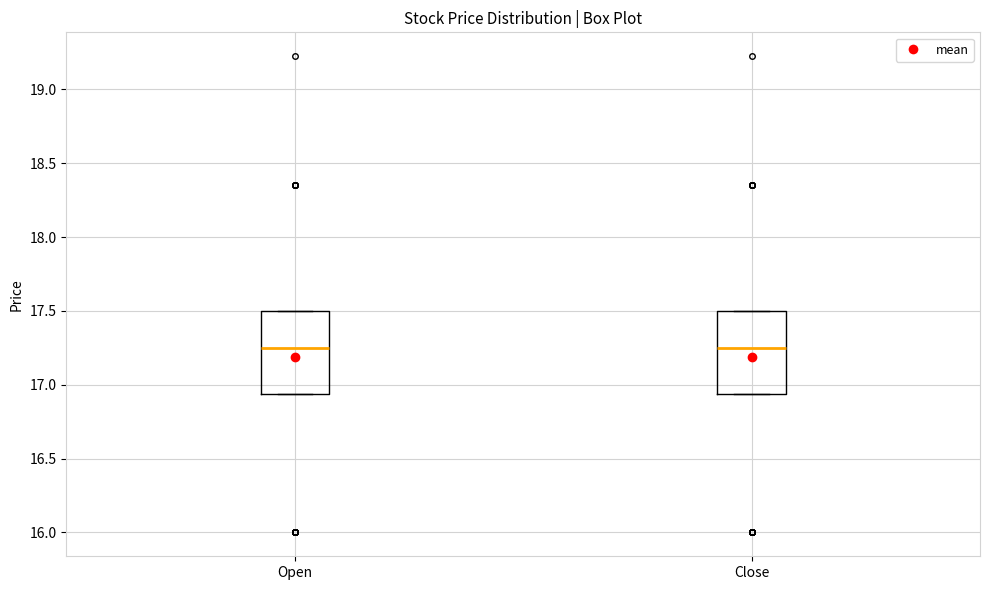

Where is the upper edge of the box for Open on the y-axis? The values are not printed on the chart, so give them approximately, as read against the axis.

17.50